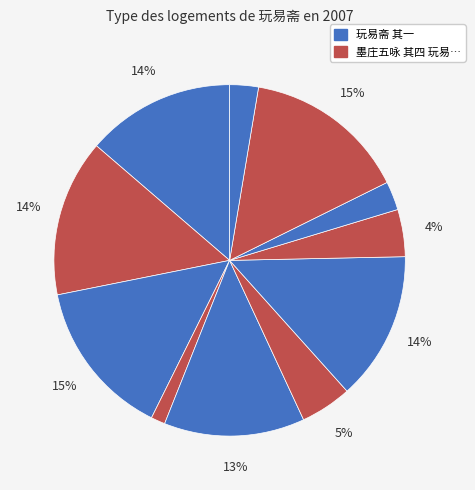

How many segments does this pie chart have?

11